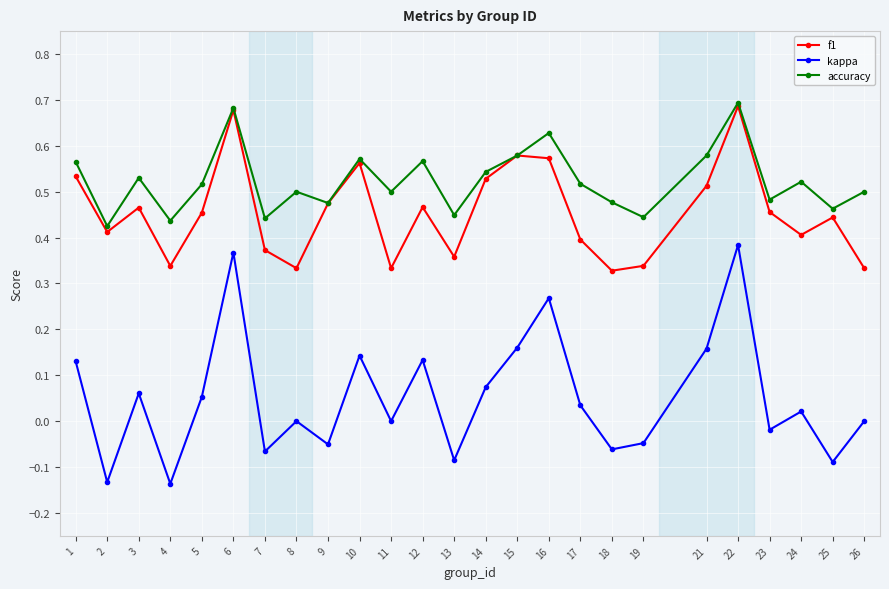

Does the chart display data point markers on the line(s)?

Yes